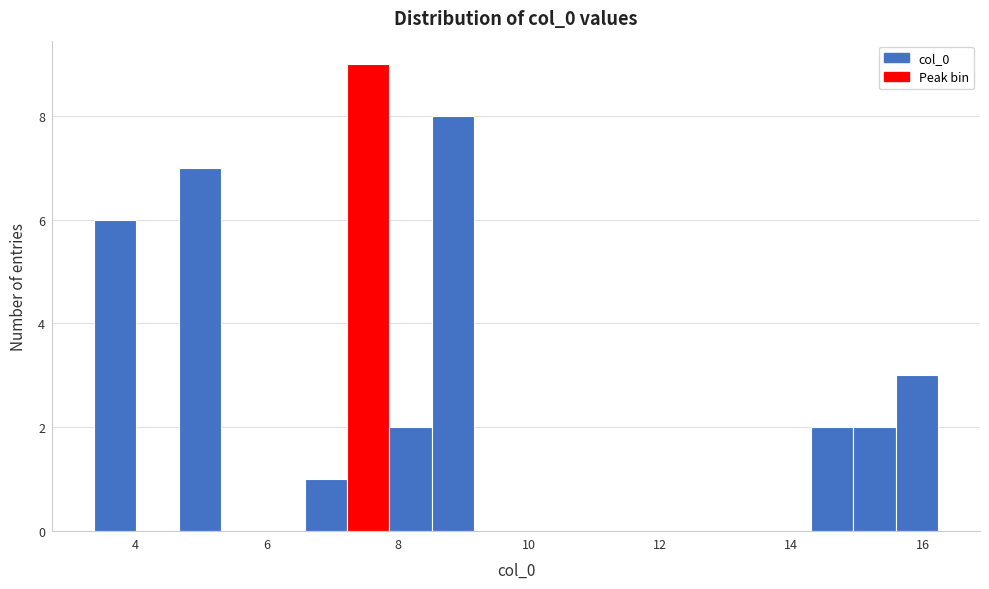

Read against the x-axis, roughly where is the centre of the tallest bar?

7.6